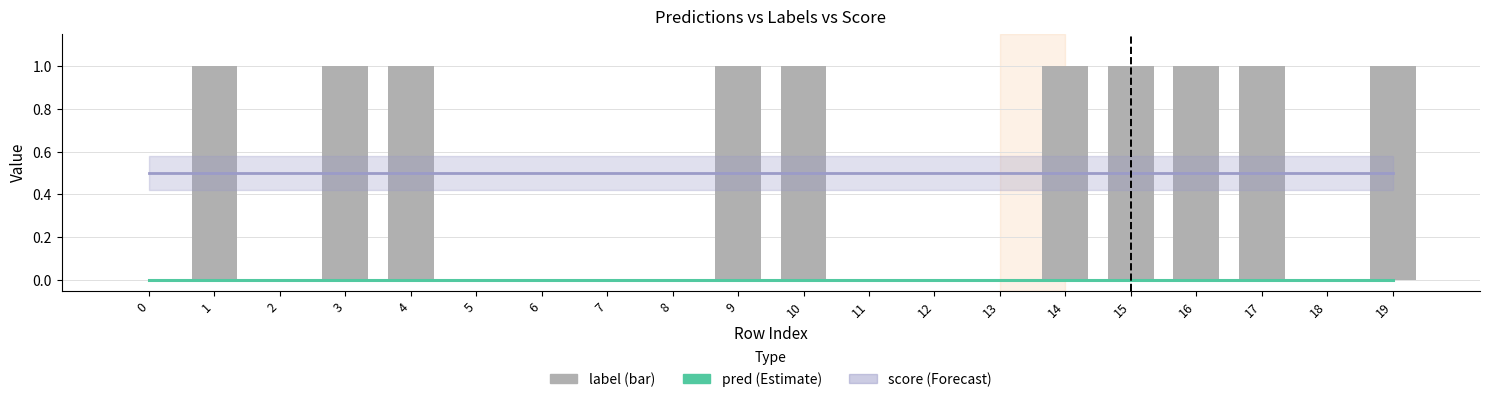

Is the value of pred at 11 greater than the value of label at 17?

No